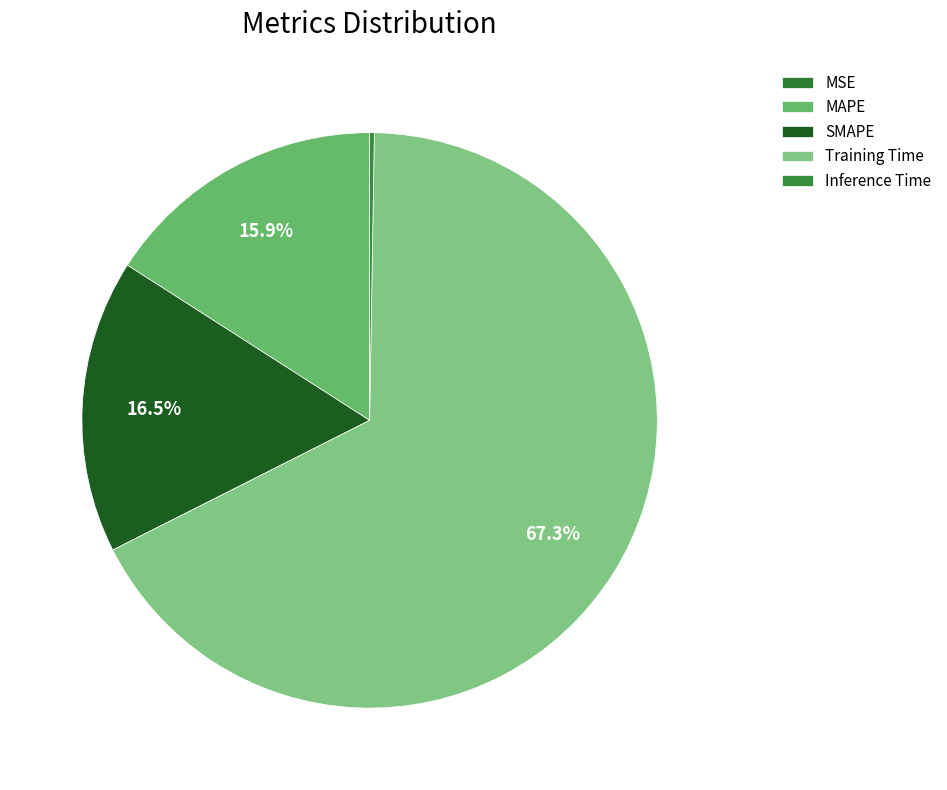

Rank the categories by value from lowest to highest.

MSE, Inference Time, MAPE, SMAPE, Training Time